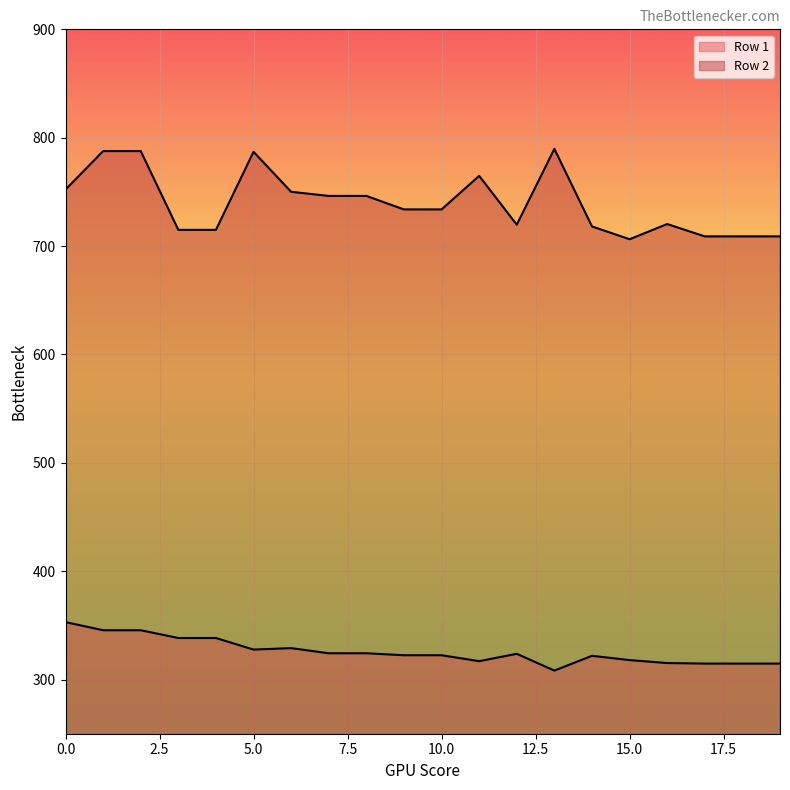

Which has a higher value, 8 or 11?

8